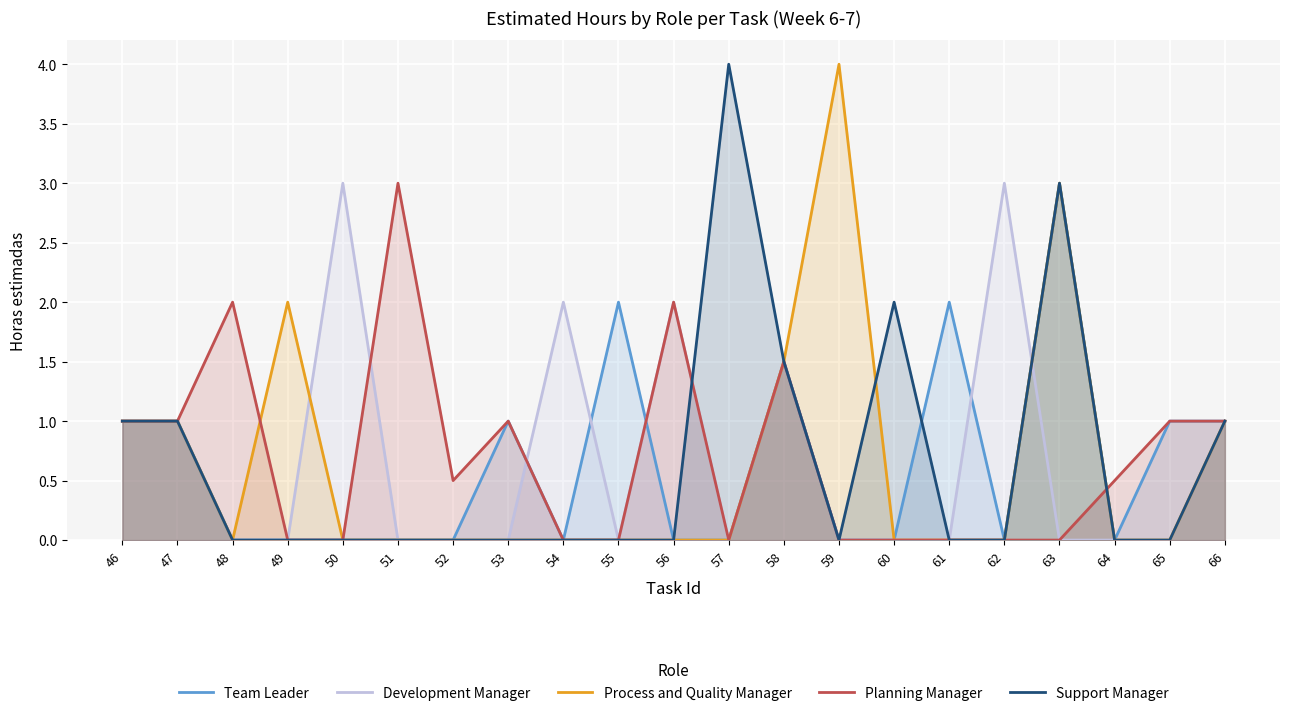

True or false: Team Leader has a value of 0.0 at 49.

True